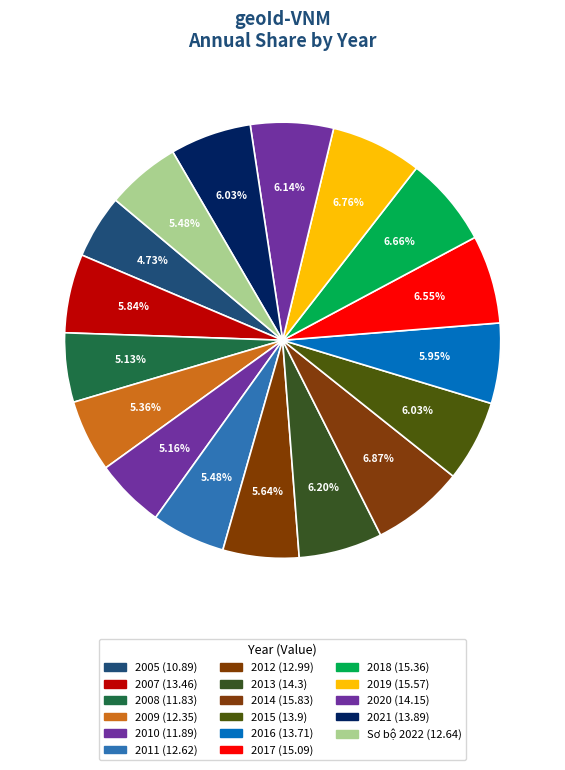

To the nearest percent, what is the difference between the 2010 and 2015 slice percentages?

1%